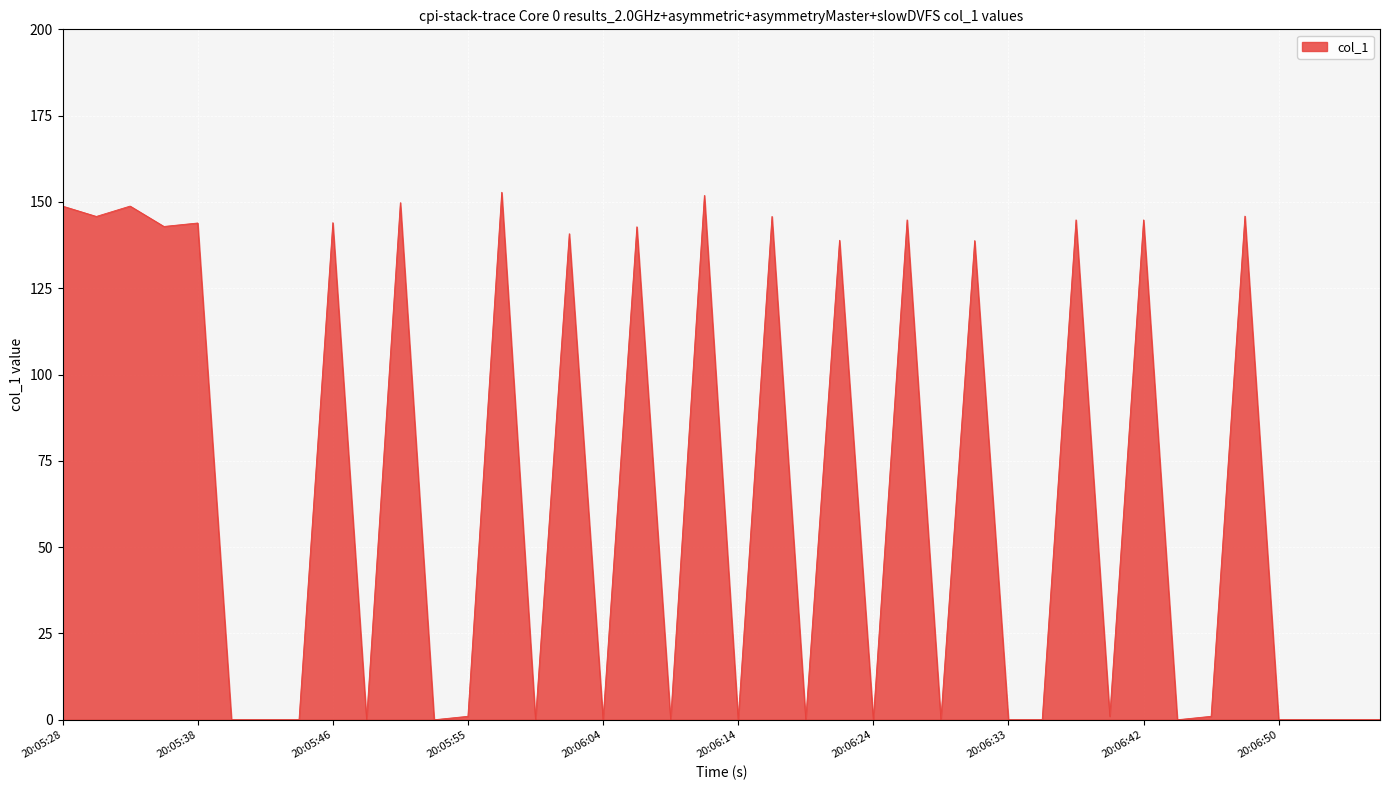

What is the difference between the maximum and minimum values?

152.8